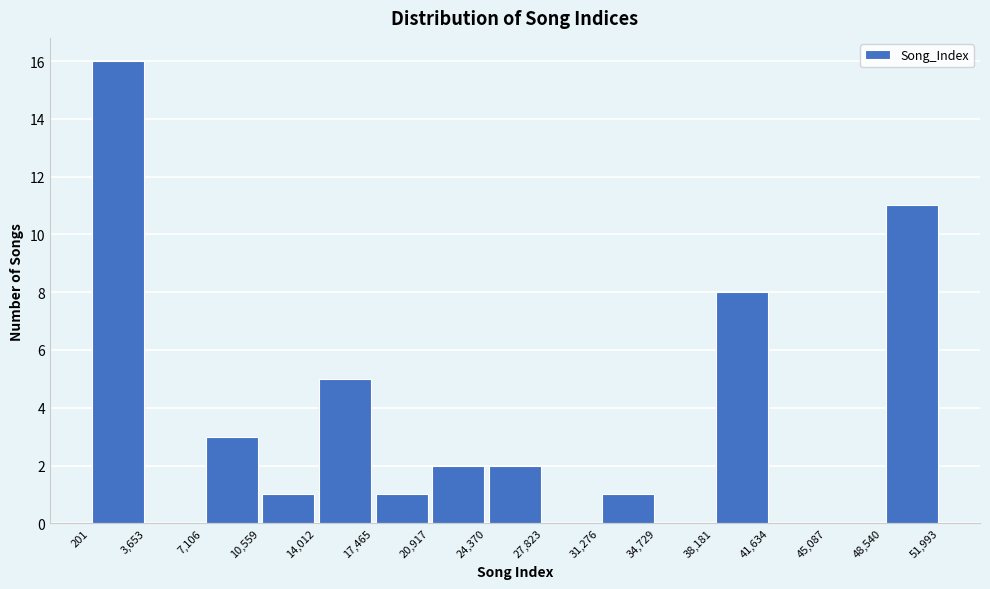

Over which range of the x-axis is the bar tallest?

201 to 3,653